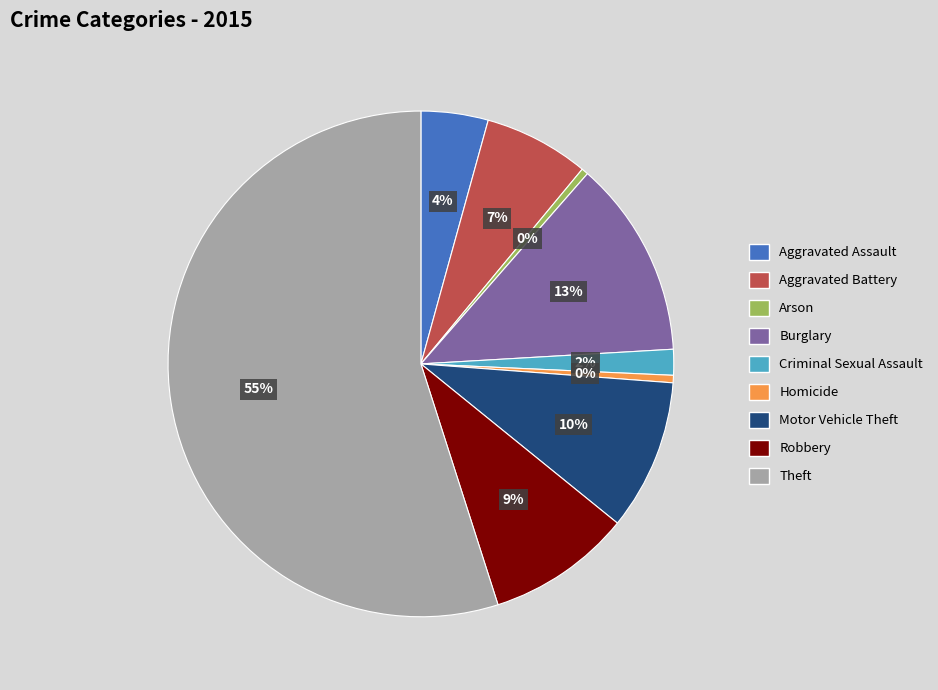

To the nearest percent, what portion does Burglary represent?

13%